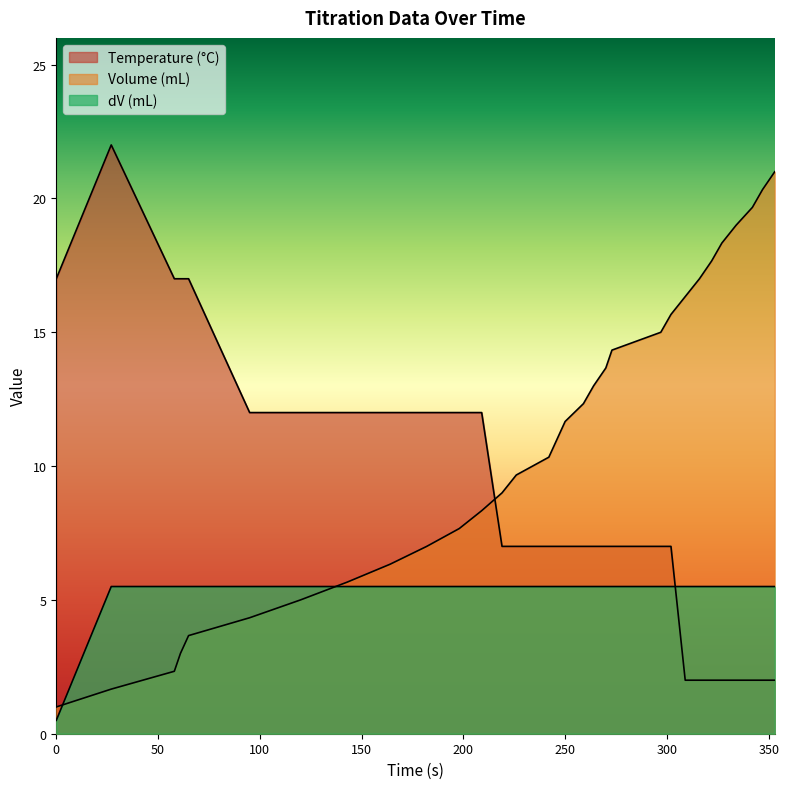

What is the value of the Volume (mL) point at the 4th from the left?

3.0